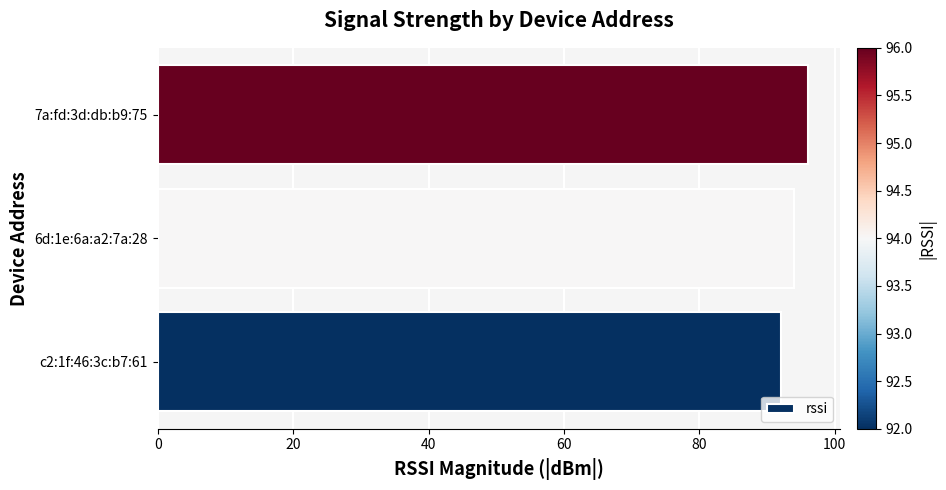

What is the average value?

94